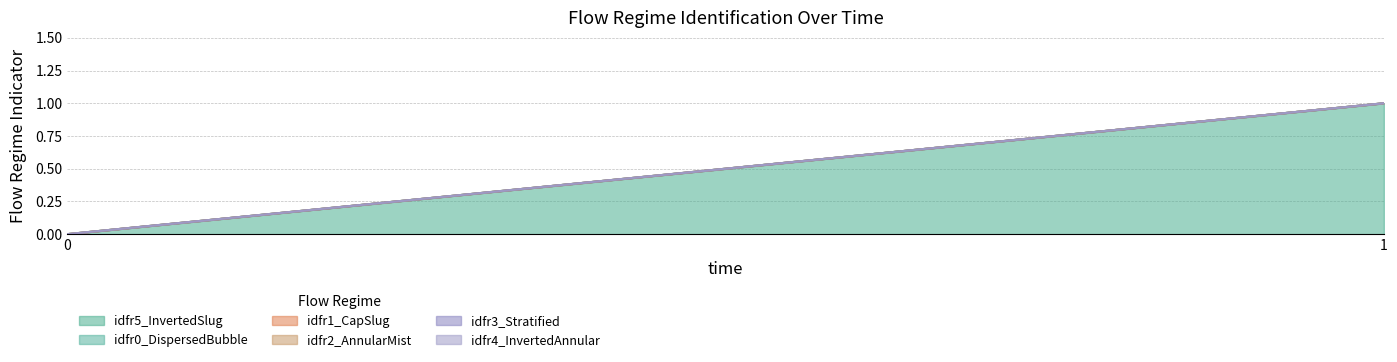

How many distinct data groups are displayed?

6